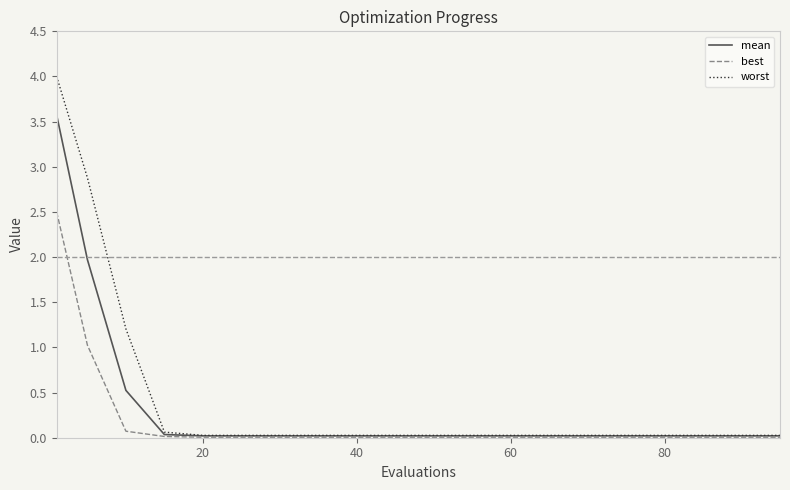

What is the maximum value shown in the chart?

4.0